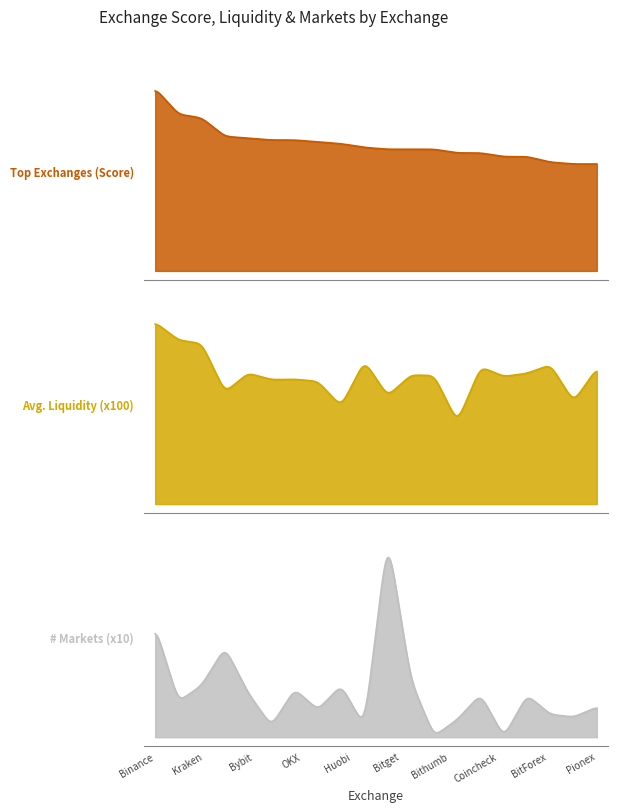

Between Gemini and bitFlyer, which series saw the biggest shift?

# Markets (x10)